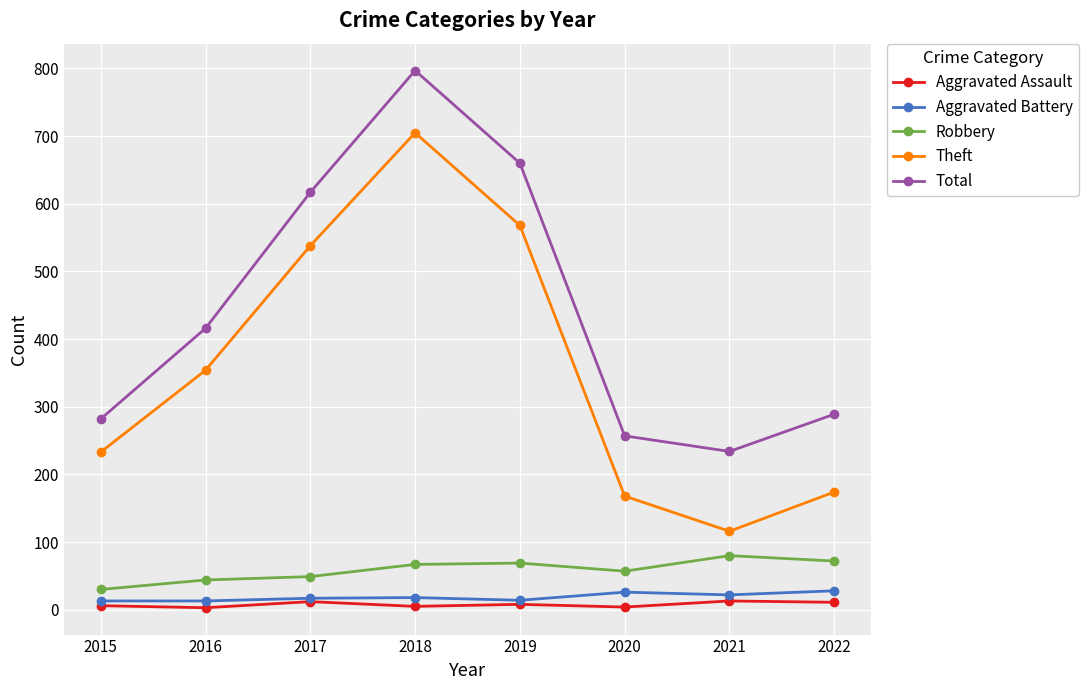

How many lines are shown in the chart?

5